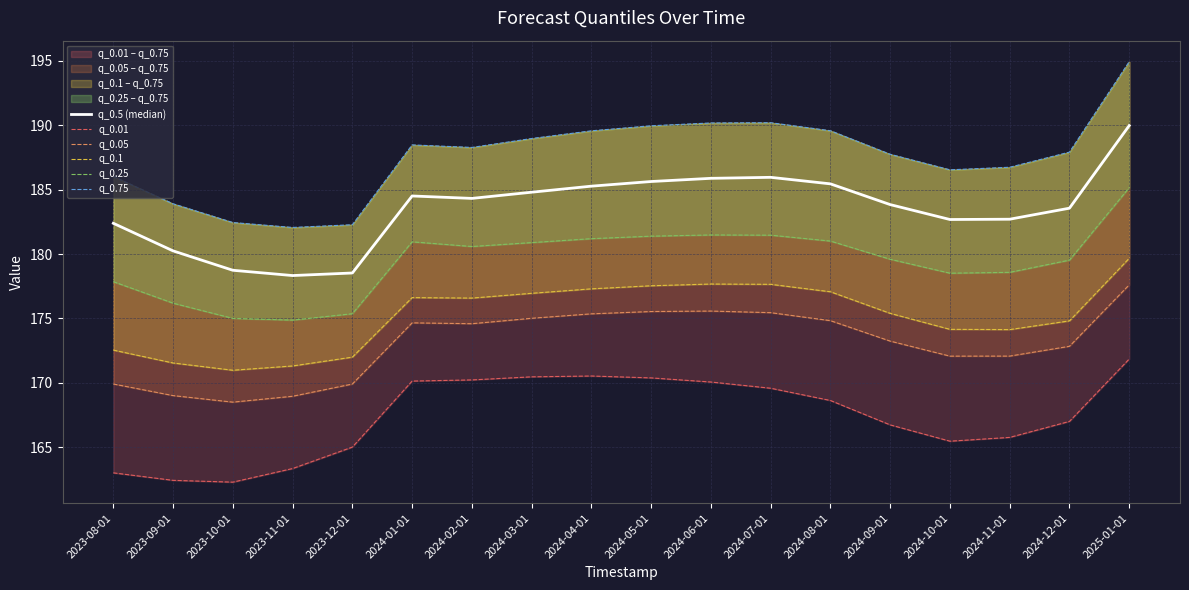

What is the value of the q_0.25 point at the 6th from the left?

181.0